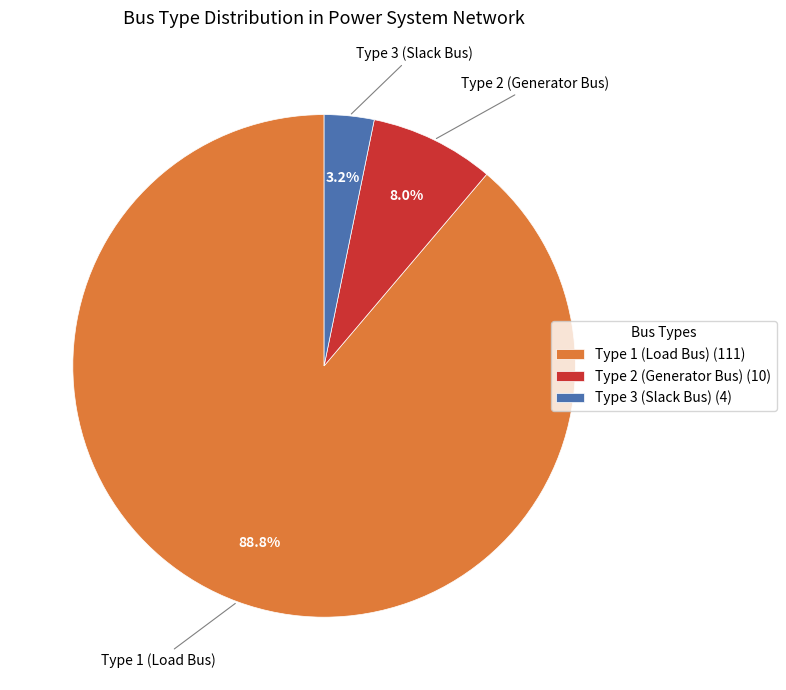

Is there a majority slice in this chart?

Yes